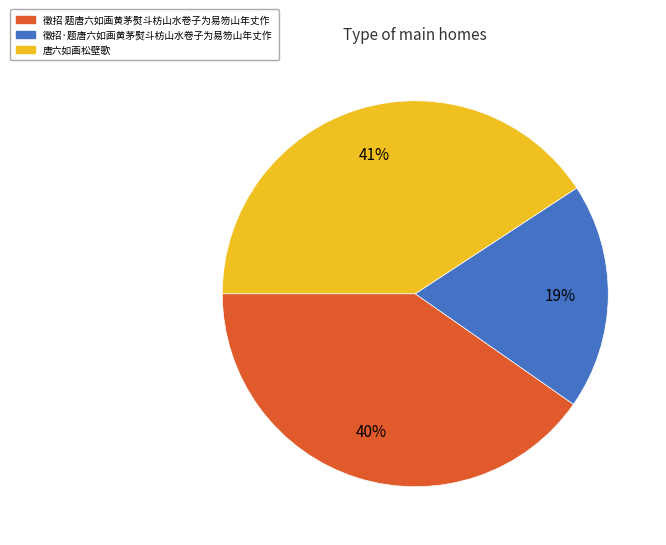

Do 徵招 题唐六如画黄茅熨斗枋山水卷子为易笏山年丈作 and 徵招·题唐六如画黄茅熨斗枋山水卷子为易笏山年丈作 together represent more than half of the pie?

Yes